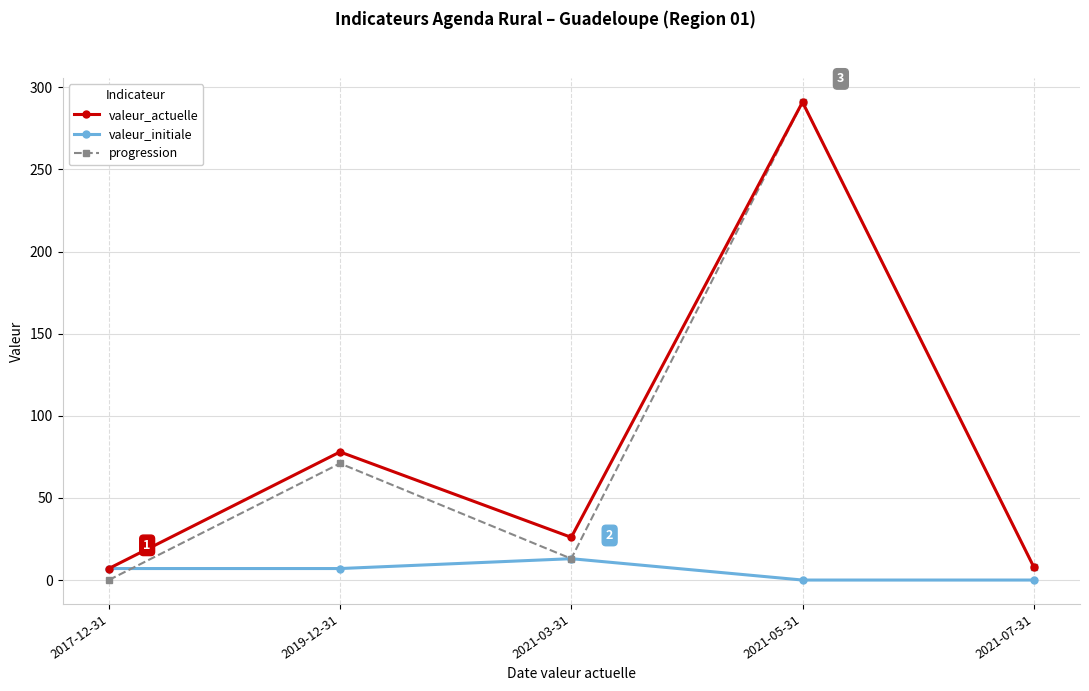

At which category does valeur_actuelle reach its first local peak?

2019-12-31